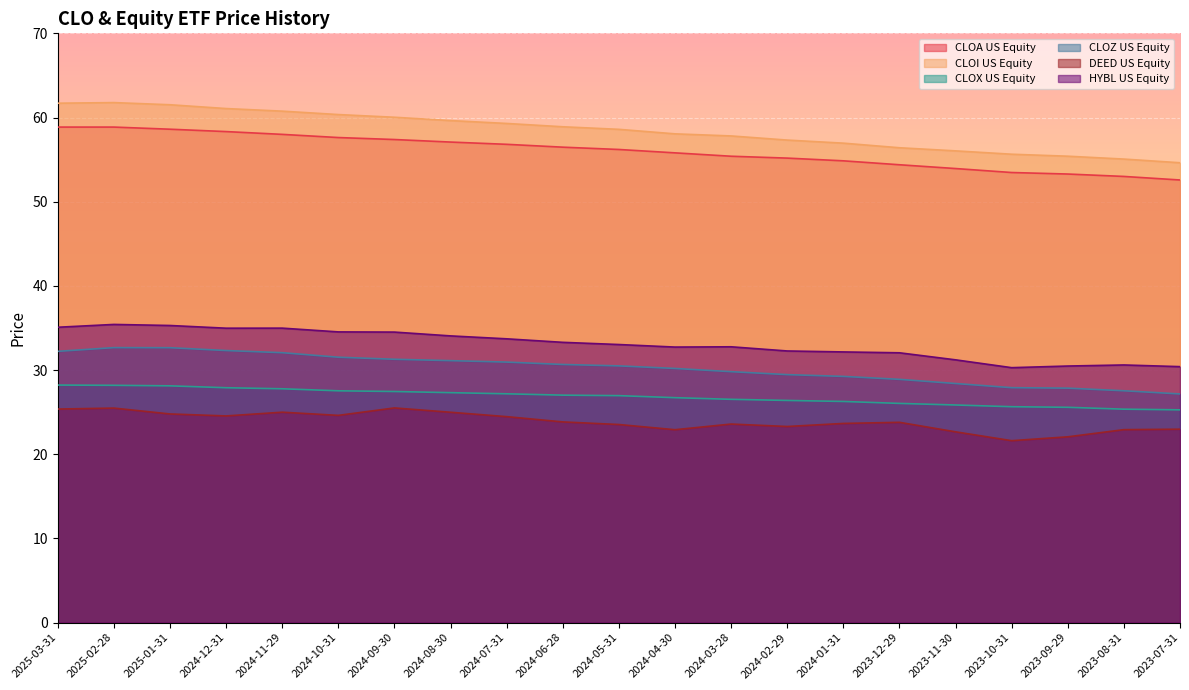

The HYBL US Equity series shows 30.5 at 2023-09-29. True or false?

True